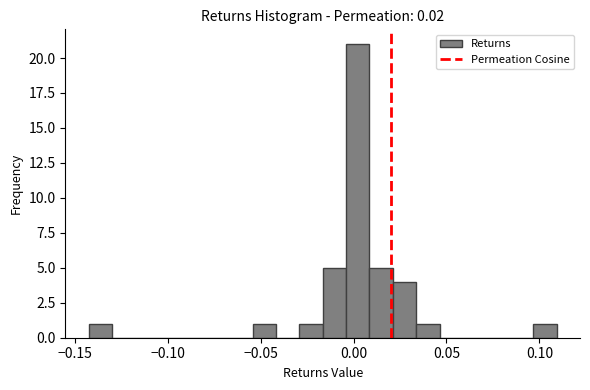

Around what value on the x-axis is the tallest bar? Give the approximate position of its centre, as read against the axis.

0.000